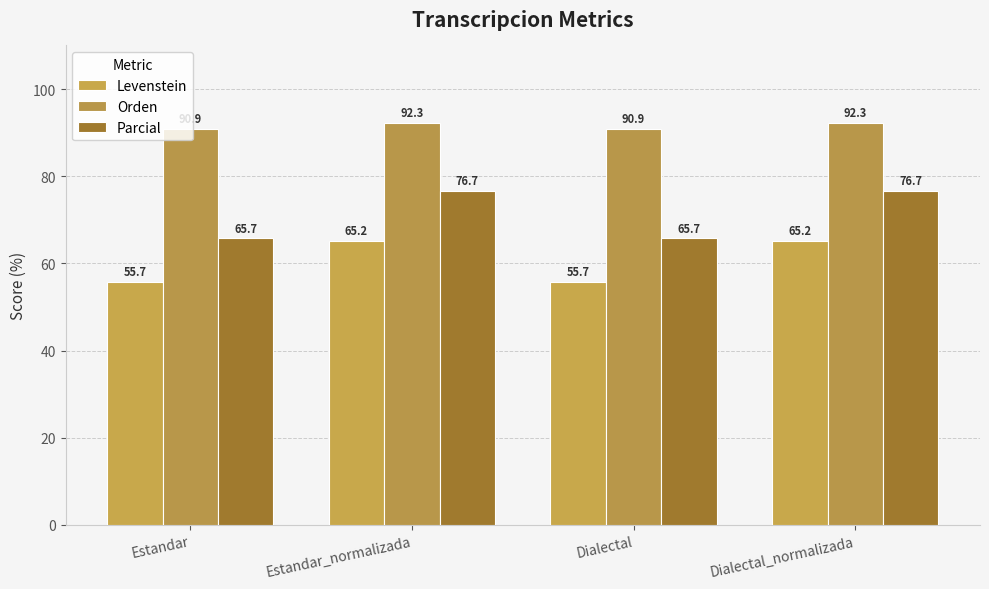

List the labels in order of Parcial value, smallest first.

Estandar, Dialectal, Estandar_normalizada, Dialectal_normalizada